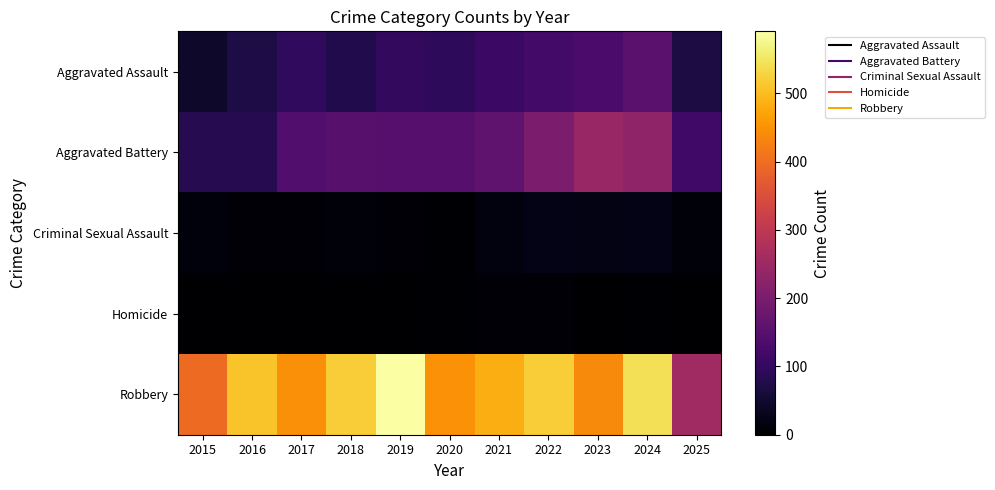

Between 2017 and 2025, which is larger?

2017